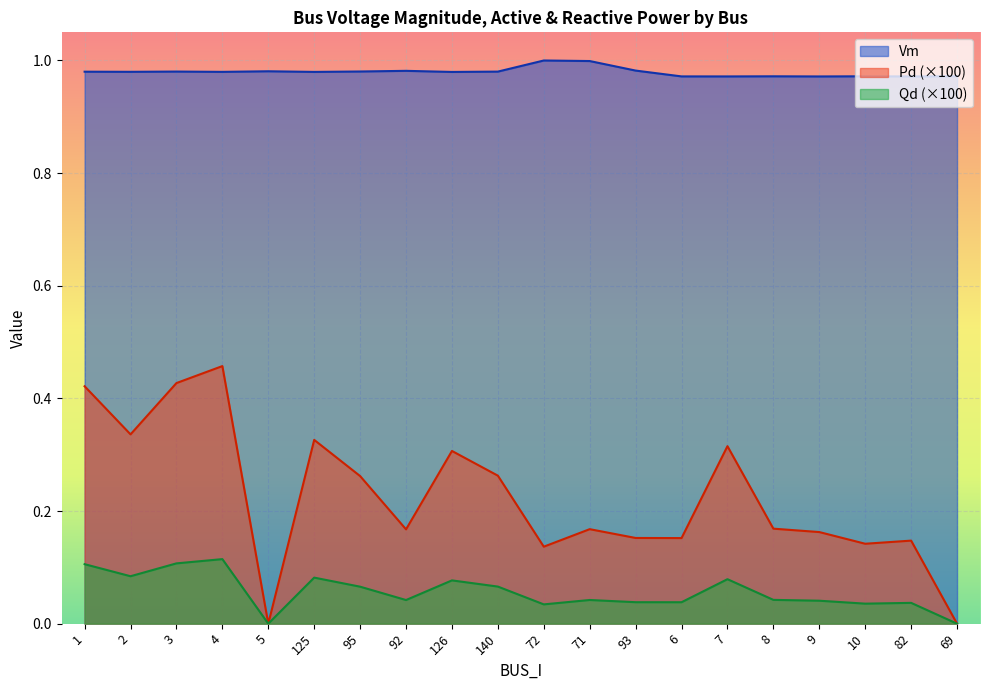

How many lines are shown in the chart?

3